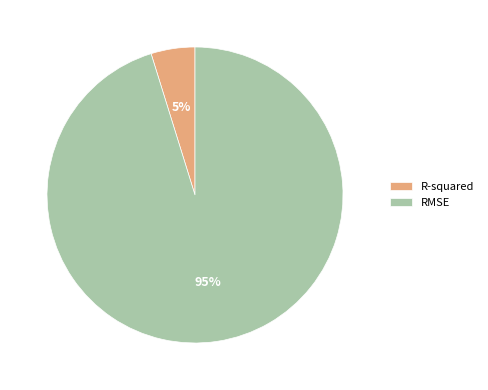

Do RMSE and R-squared together represent more than half of the pie?

Yes